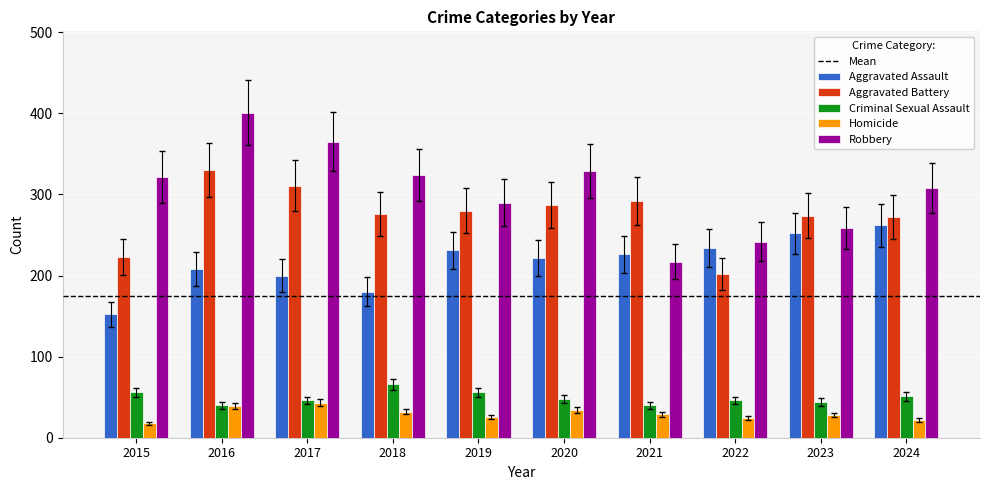

Which series changed the most between 2018 and 2021?

Robbery